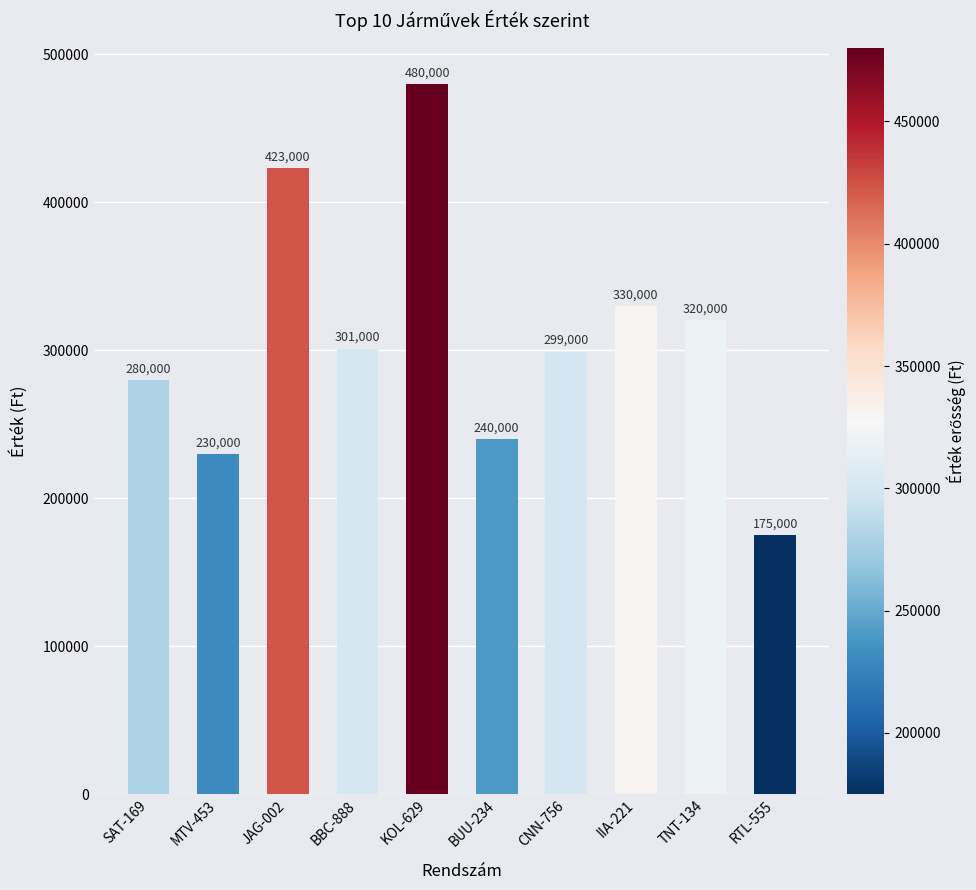

Reading left to right, what are all the values shown in this chart?

SAT-169=280000	MTV-453=230000	JAG-002=423000	BBC-888=301000	KOL-629=480000	BUU-234=240000	CNN-756=299000	IIA-221=330000	TNT-134=320000	RTL-555=175000